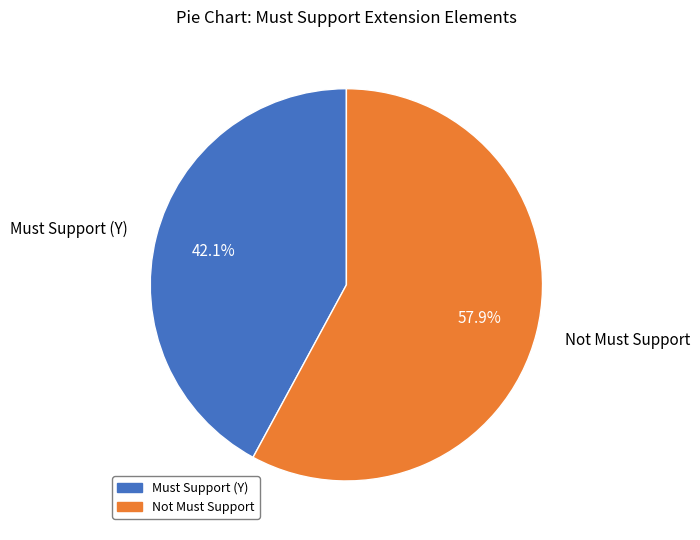

Count the number of slices in the pie.

2